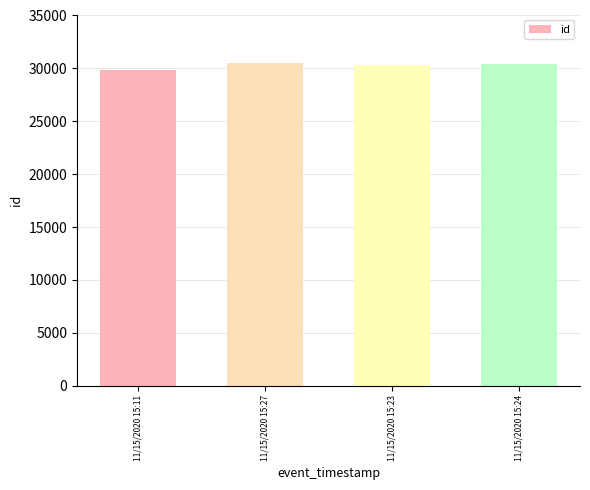

What is the ratio of the value at 11/15/2020 15:23 to the value at 11/15/2020 15:24?

1.0